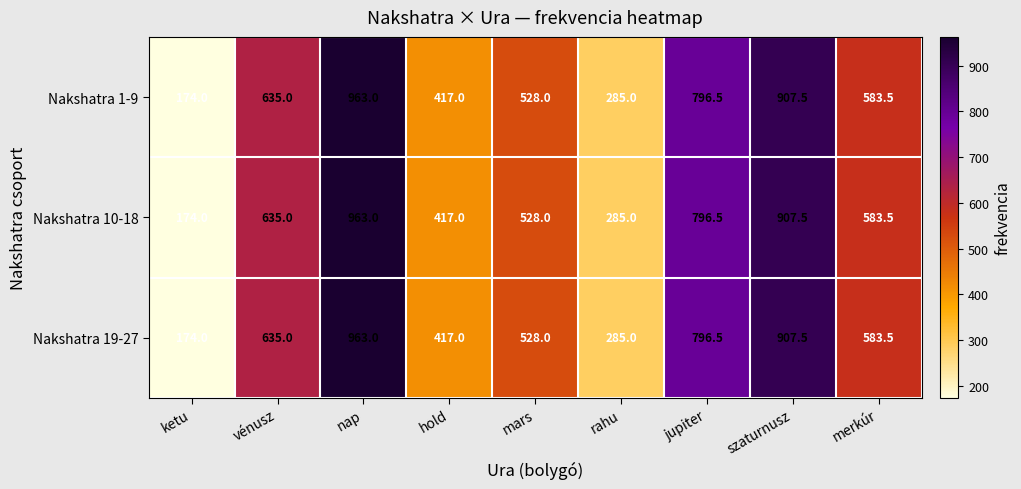

What is the total value across all series at mars?

1584.0